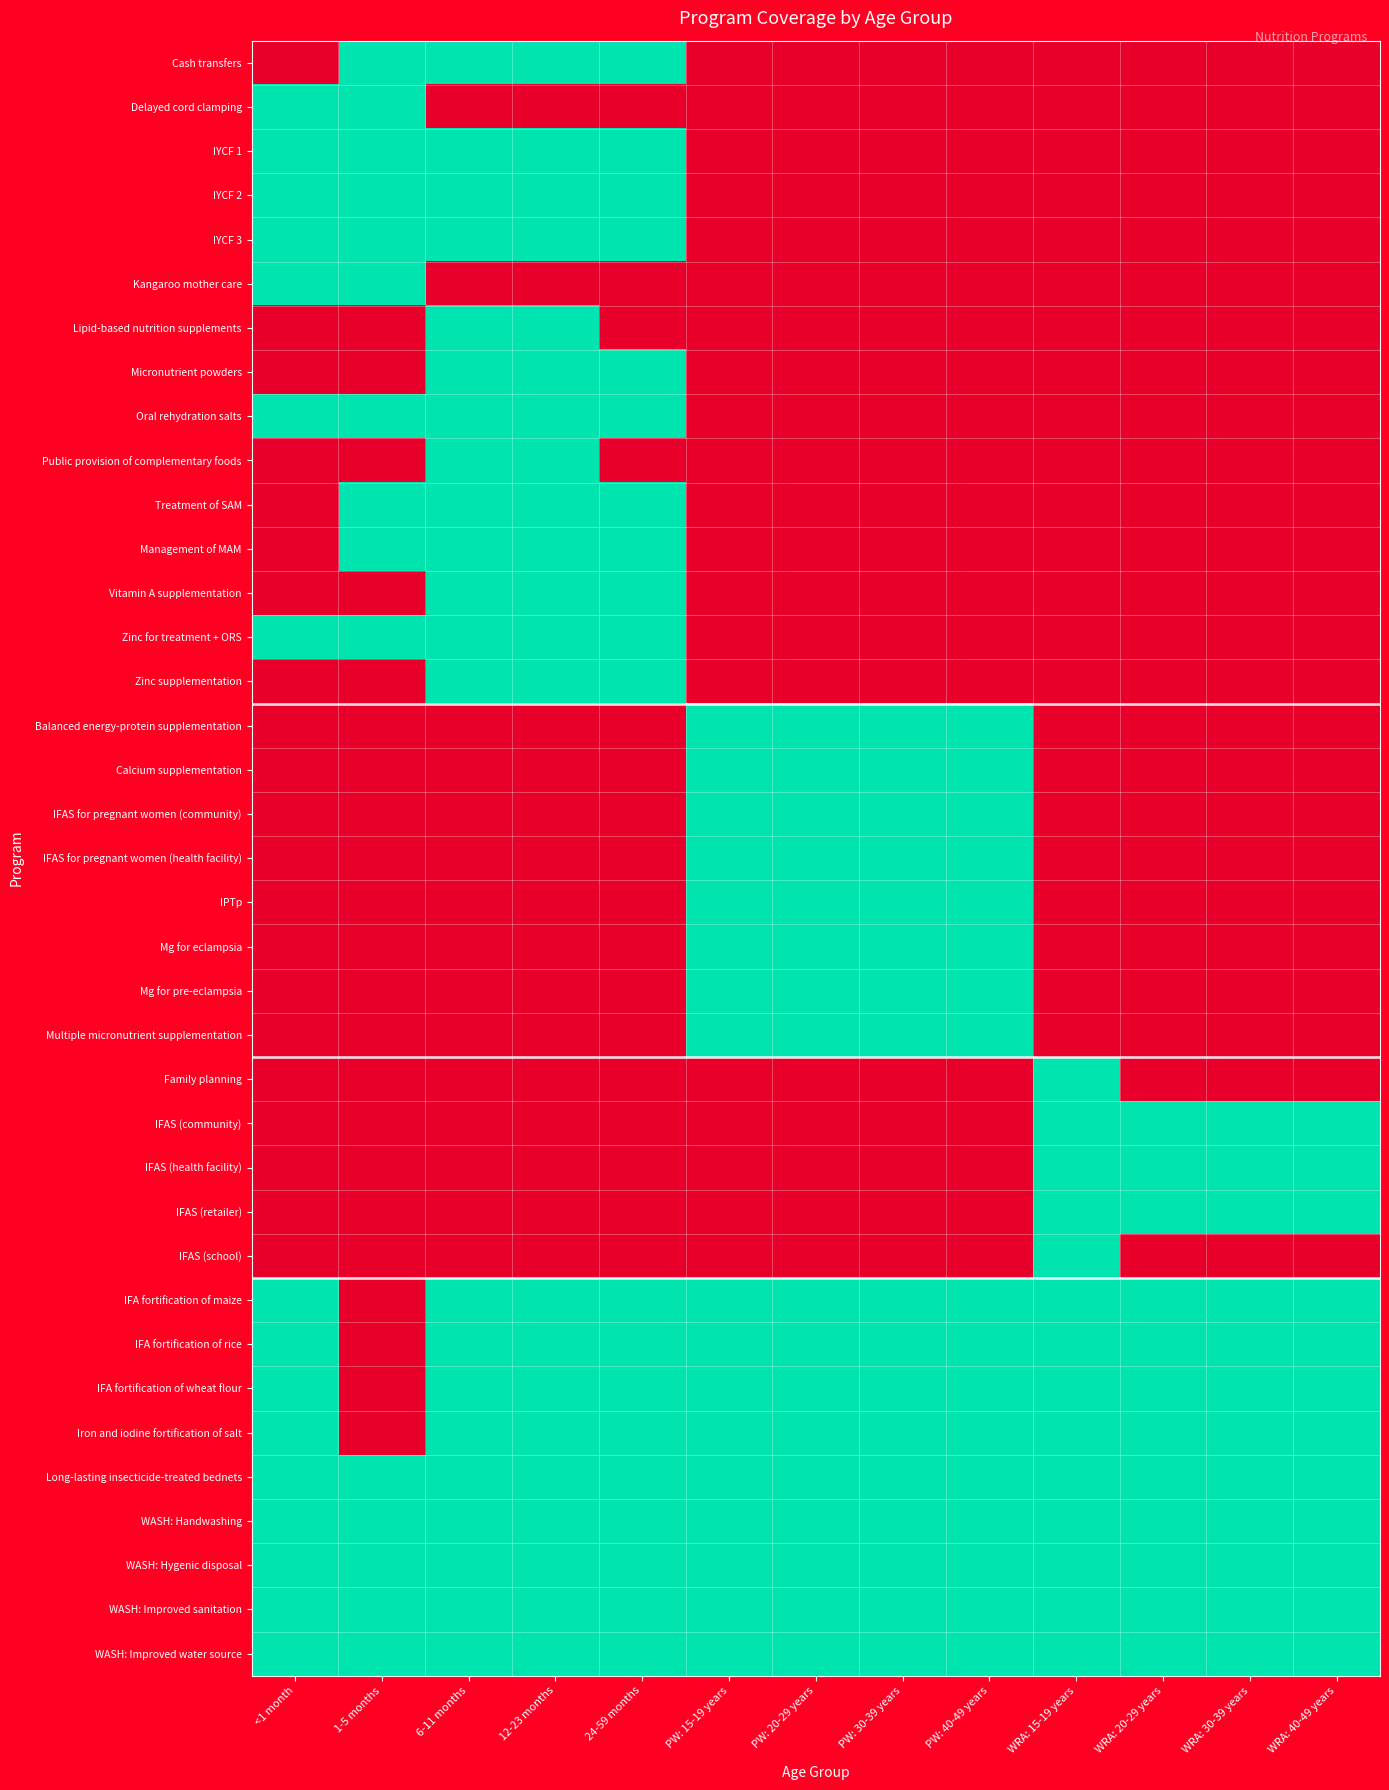

Which label corresponds to the largest value in the chart?

1-5 months